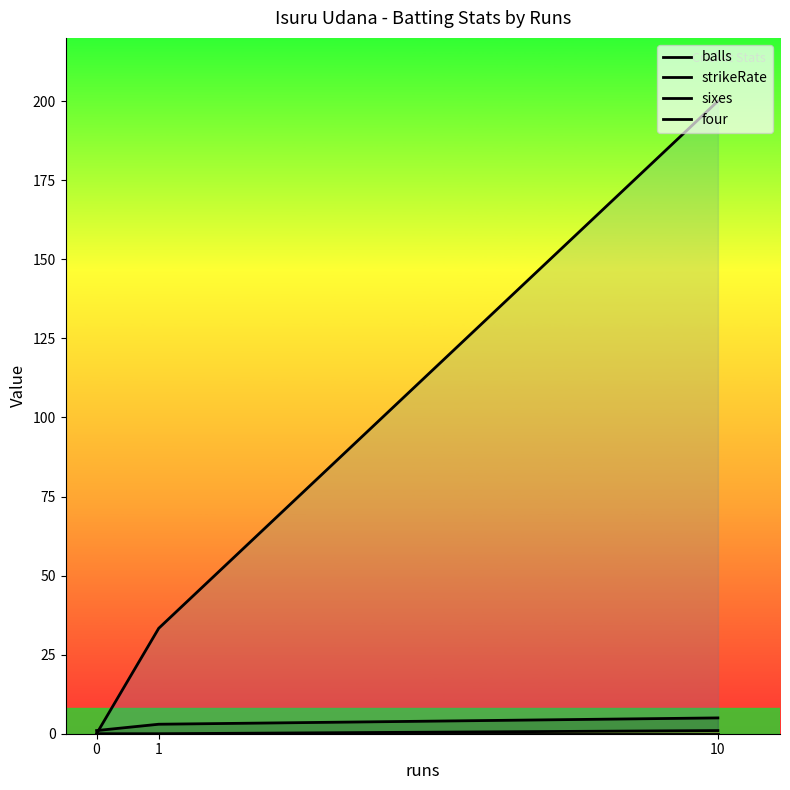

How many data points in sixes are above 0?

1